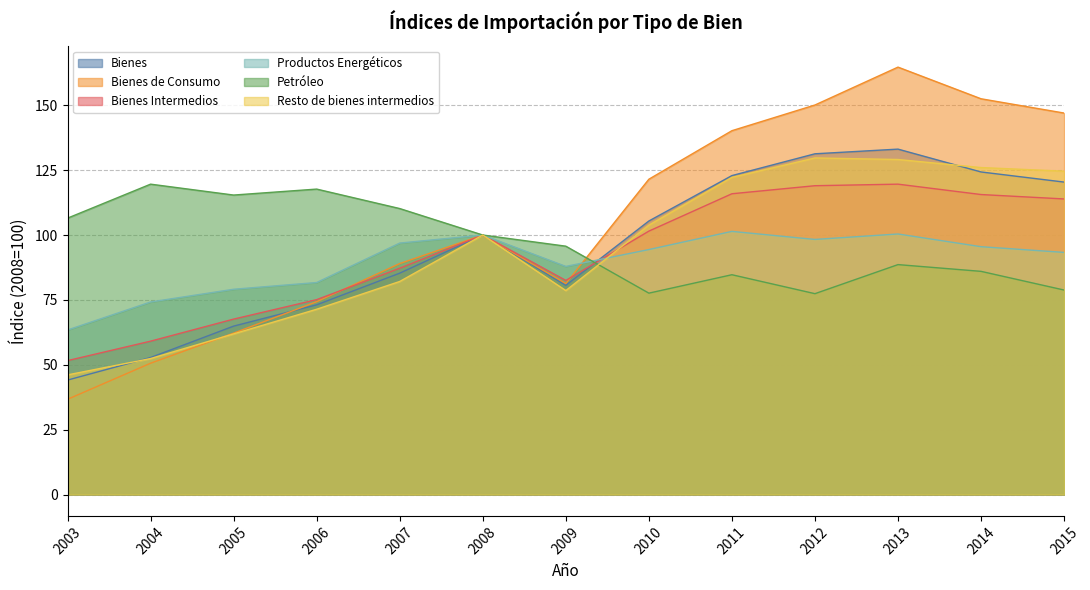

What is the difference between the Petróleo values at 2005 and 2008?

15.4